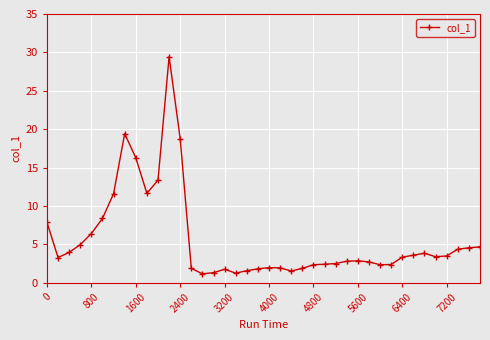

What is the average value?

5.6